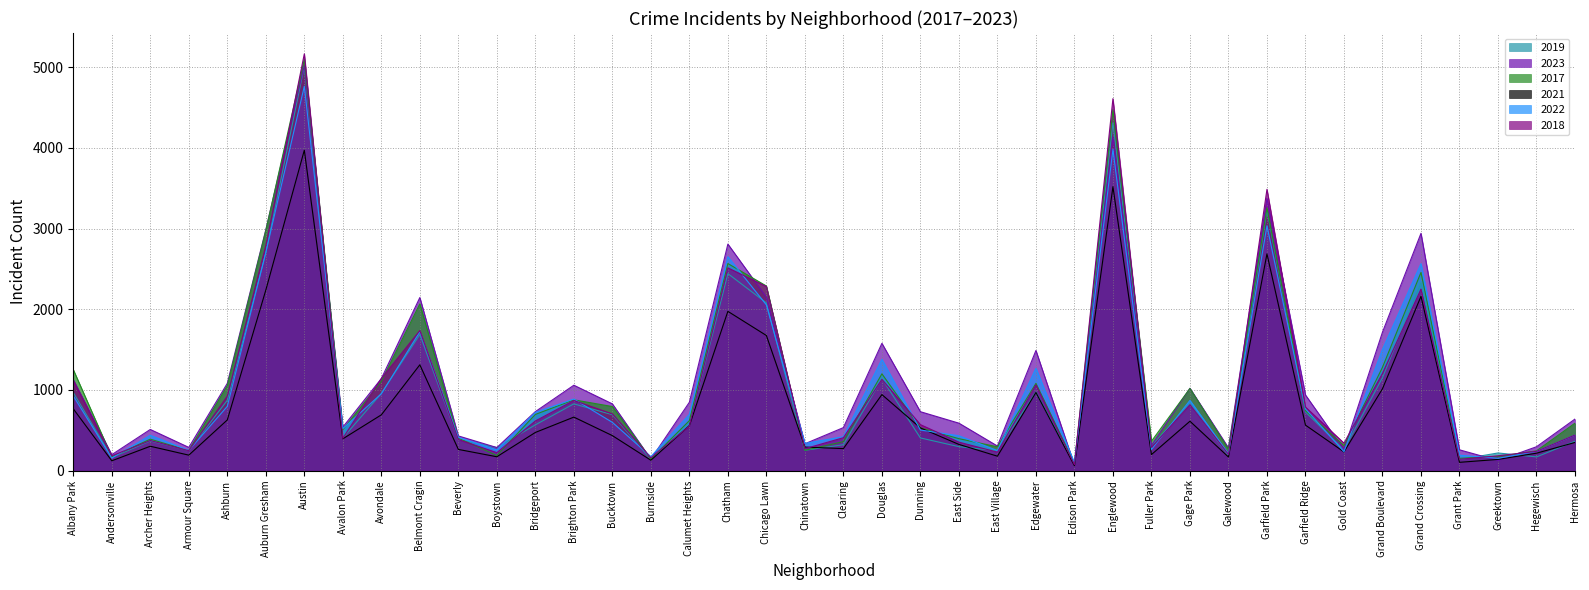

What is the smallest value displayed?

62